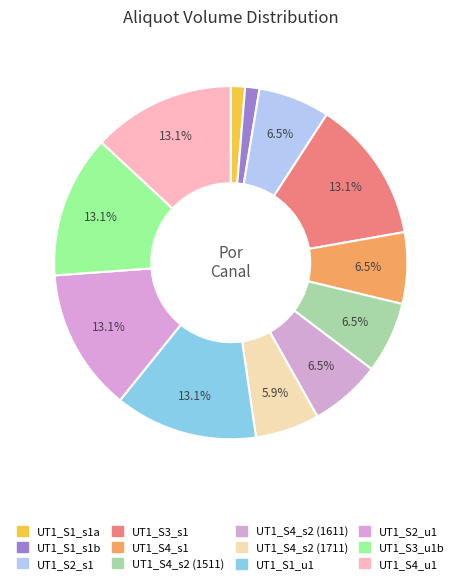

Which has a higher value, UT1_S2_s1 or UT1_S4_s2 (1711)?

UT1_S2_s1